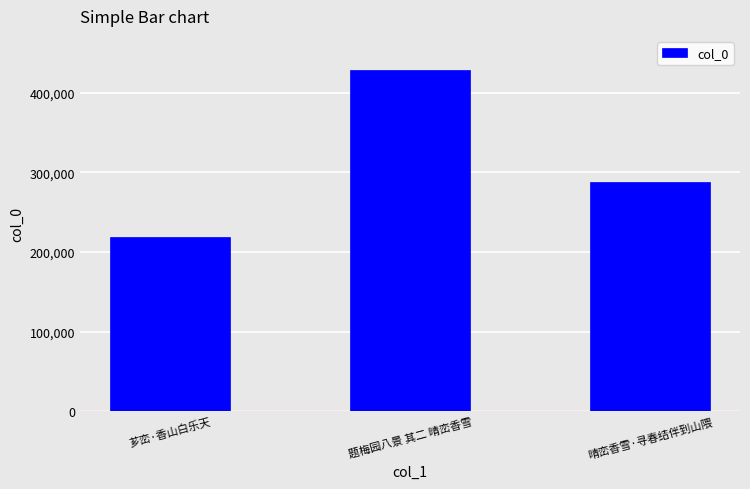

Where is the data nearest to the value 323779?

晴峦香雪·寻春结伴到山隈